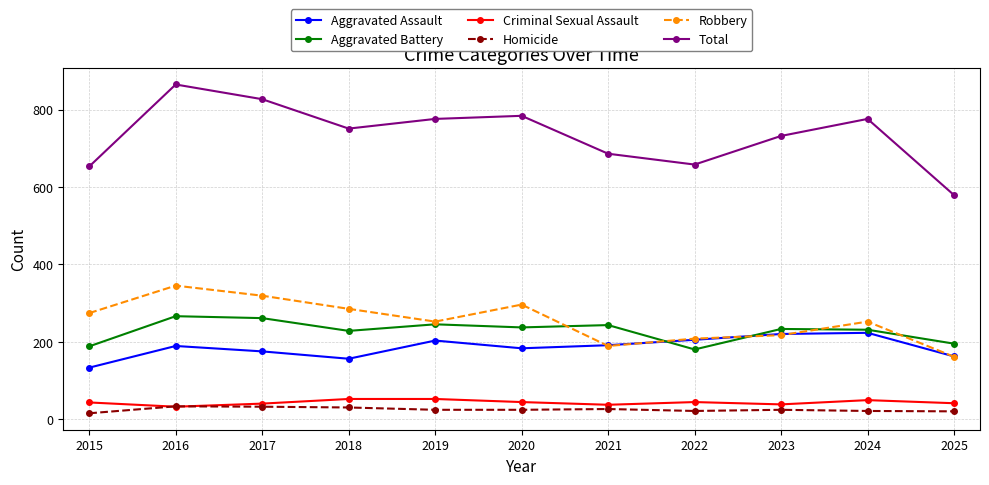

At which category does Total reach its first local peak?

2016